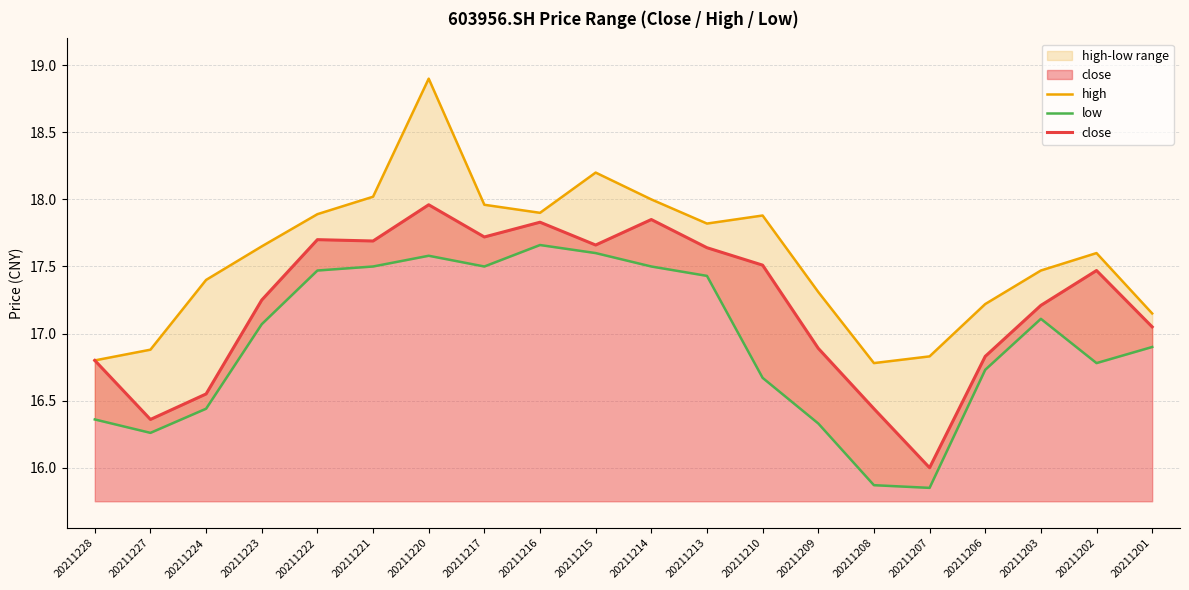

Reading left to right, what are all the values shown in this chart?

high: 16.8	16.9	17.4	17.6	17.9	18.0	18.9	18.0	17.9	18.2	18.0	17.8	17.9	17.3	16.8	16.8	17.2	17.5	17.6	17.1
low: 16.4	16.3	16.4	17.1	17.5	17.5	17.6	17.5	17.7	17.6	17.5	17.4	16.7	16.3	15.9	15.8	16.7	17.1	16.8	16.9
close: 16.8	16.4	16.6	17.2	17.7	17.7	18.0	17.7	17.8	17.7	17.9	17.6	17.5	16.9	16.4	16.0	16.8	17.2	17.5	17.1